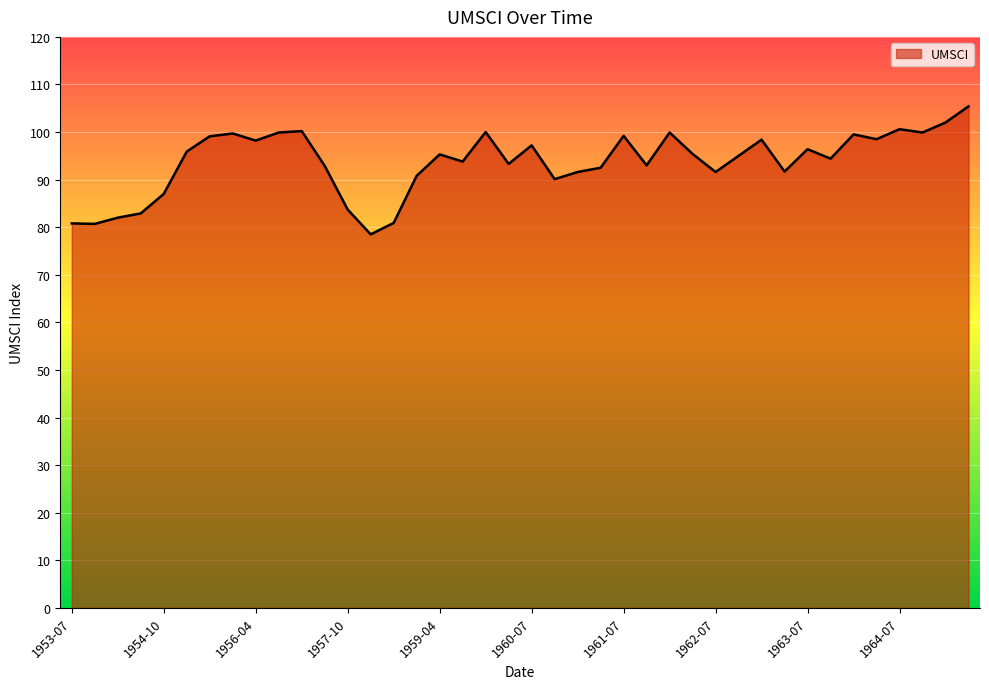

What is the smallest value displayed?

78.5